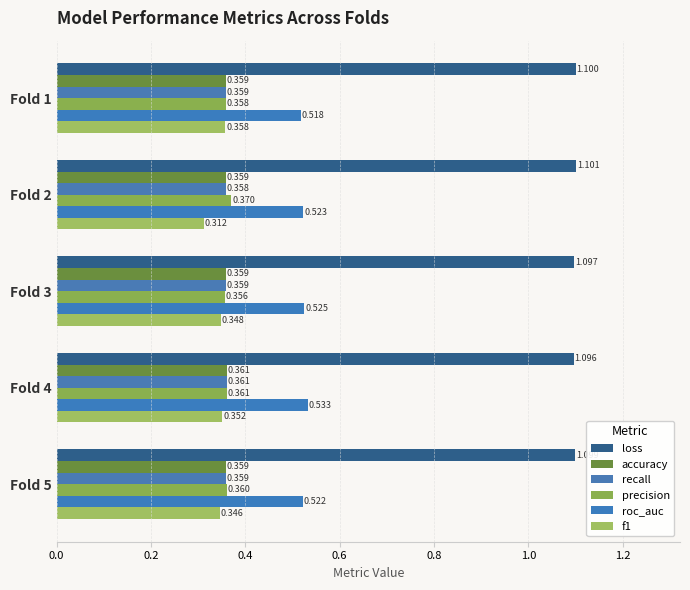

Count the precision values in the range 0 to 1.

5